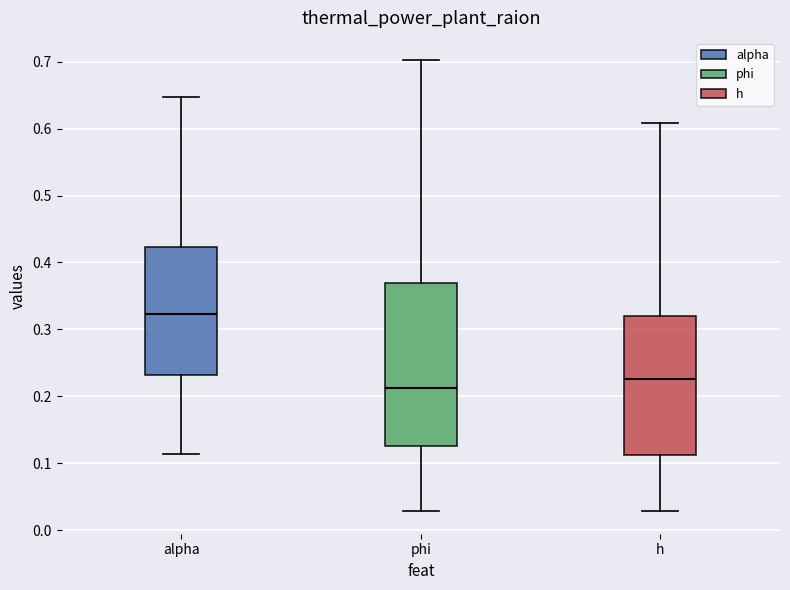

Reading left to right, transcribe this box plot: for each box, give where its median line is, the range the box spans, and where its two whiskers end, as read against the y-axis. The values are not printed on the chart, so give them approximately, as read against the axis.

alpha: median 0.32, box 0.23 to 0.42, whiskers 0.11 to 0.65
phi: median 0.21, box 0.13 to 0.37, whiskers 0.03 to 0.70
h: median 0.23, box 0.11 to 0.32, whiskers 0.03 to 0.61